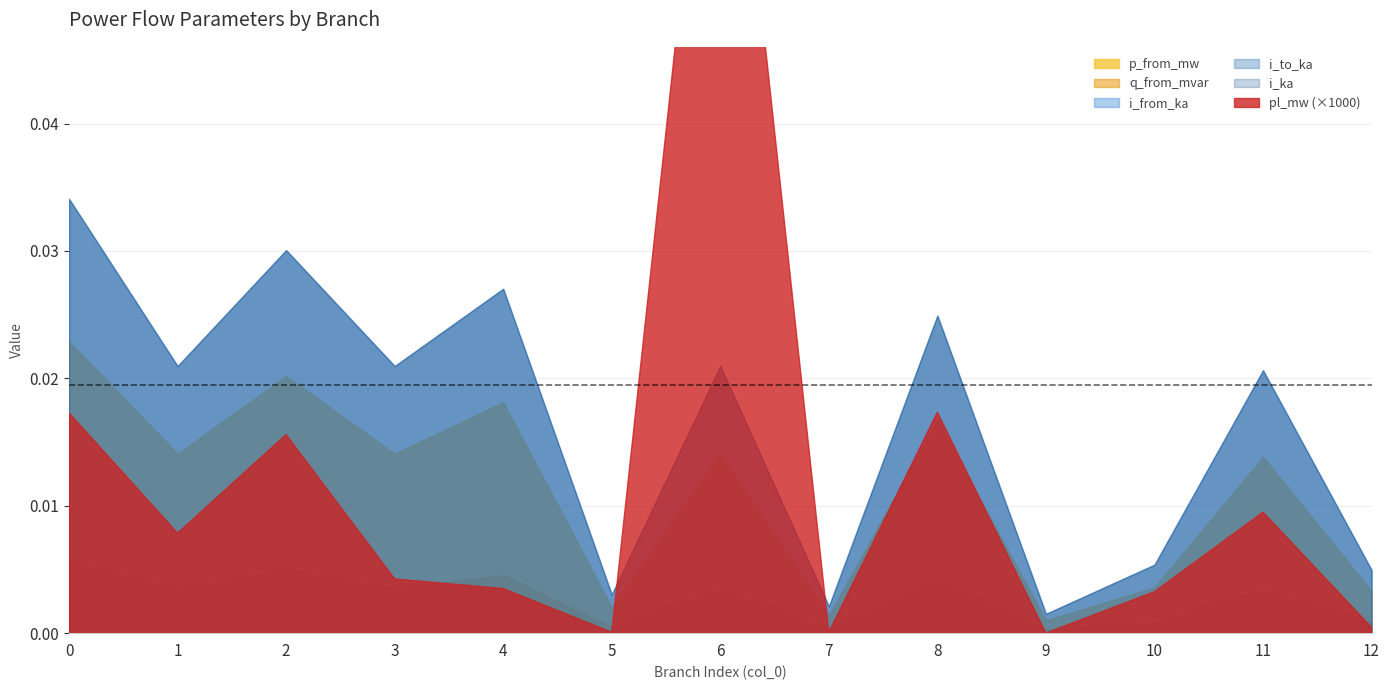

Where is p_from_mw nearest to the value 0?

9